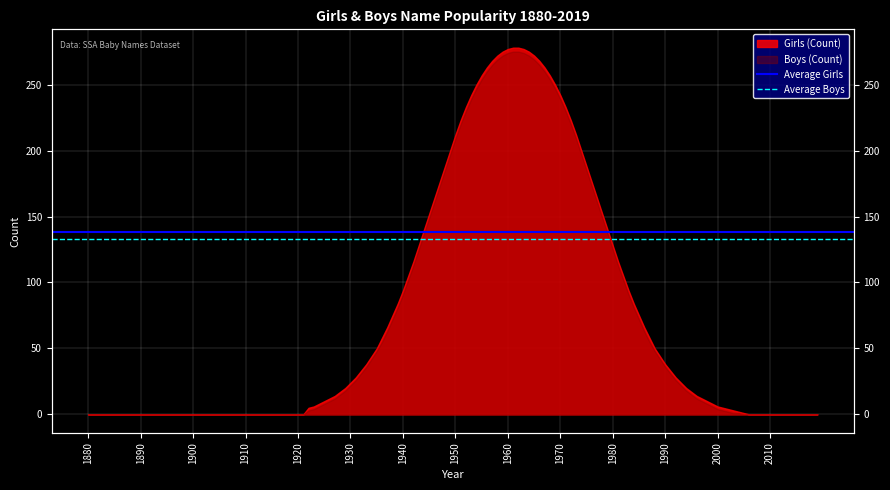

Is the value of Average Girls at 1880 greater than the value of Average Boys at 1890?

Yes